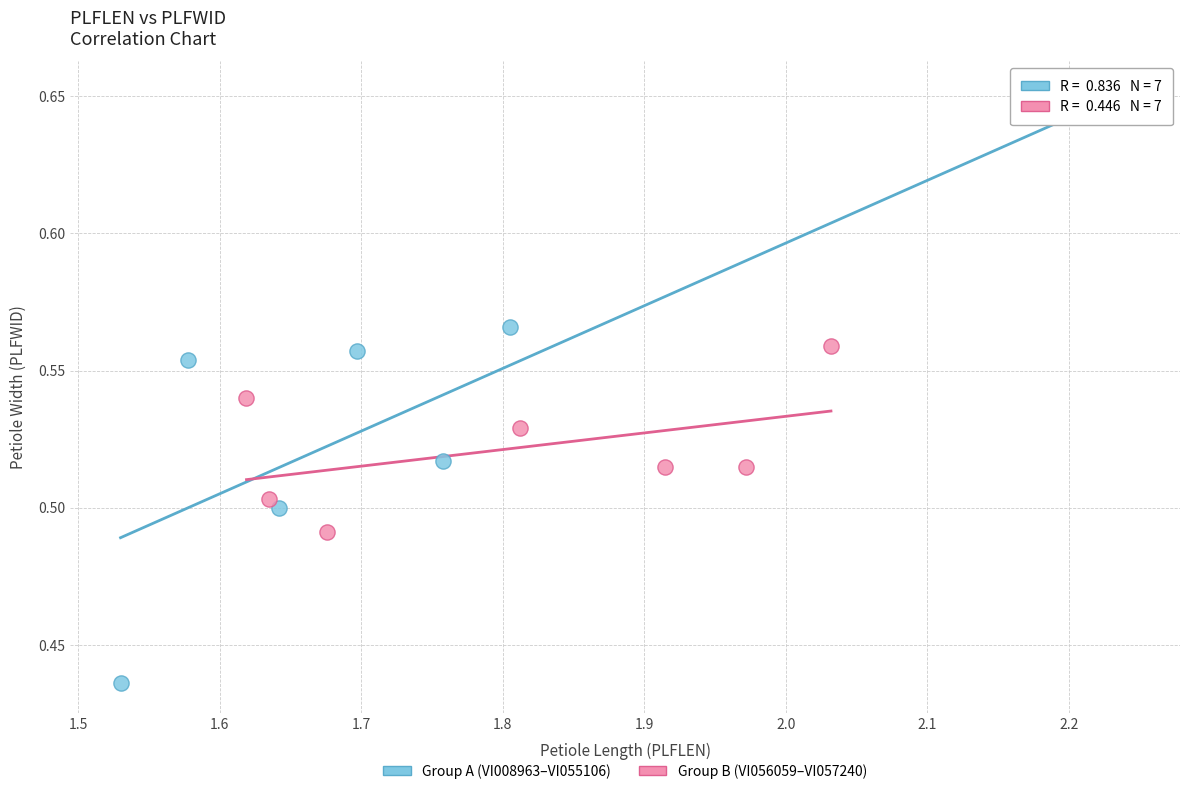

Which series reaches the maximum Y coordinate?

Group A (VI008963–VI055106)